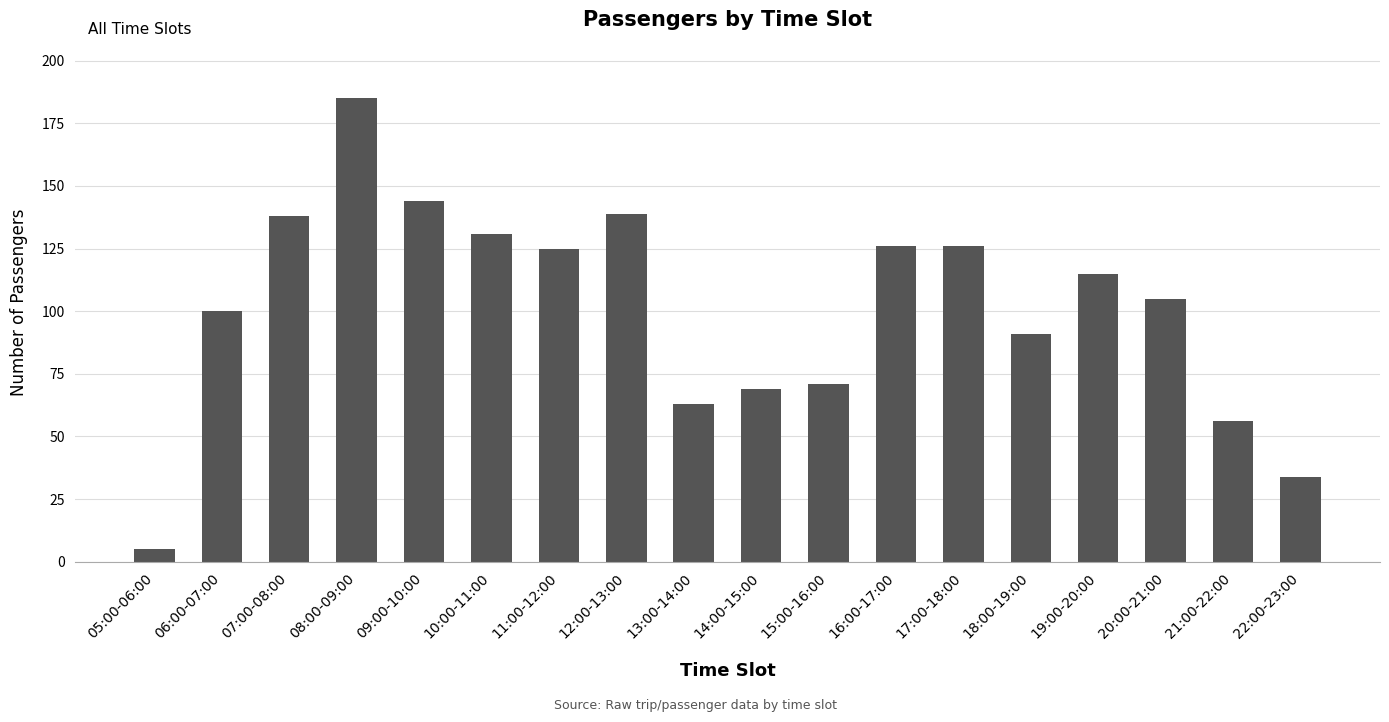

What is the value of the 14th bar from the left?

91